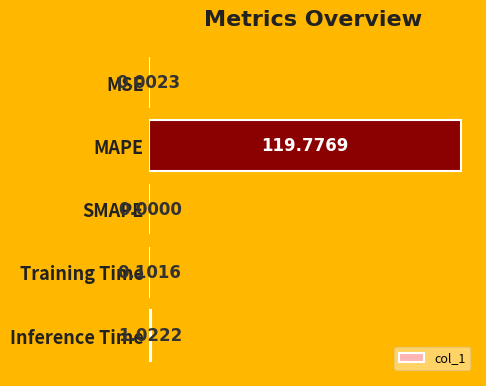

At which category does the chart reach its peak across all series?

MAPE